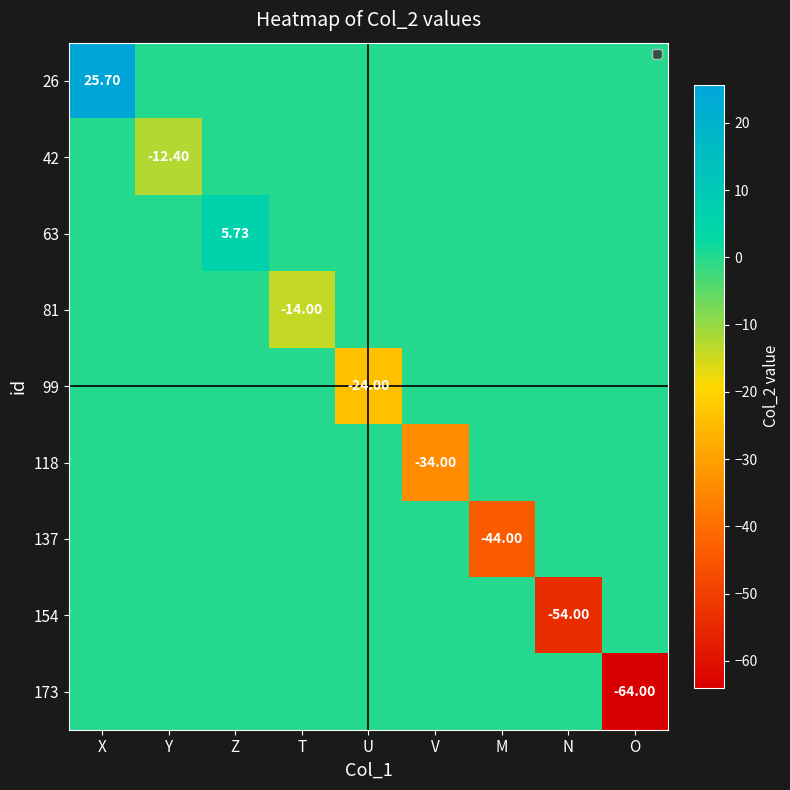

Which label corresponds to the smallest value in the chart?

O